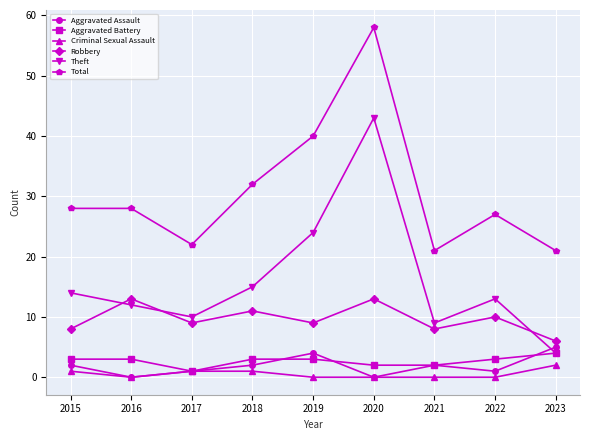

Does the chart display data point markers on the line(s)?

Yes